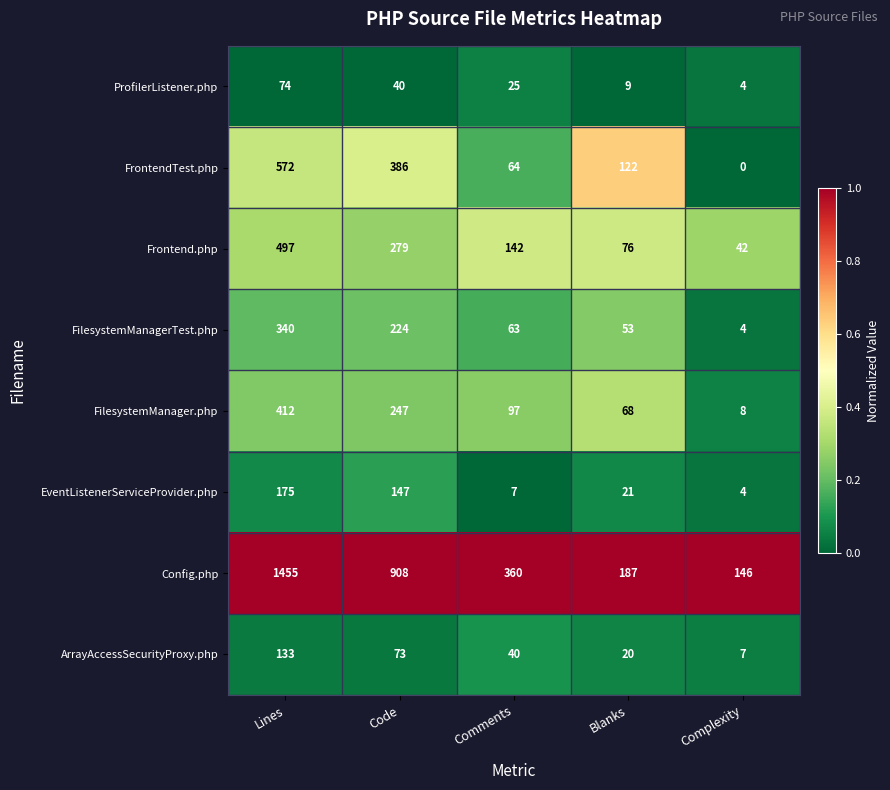

What is the difference between the highest and lowest values at Complexity?

146